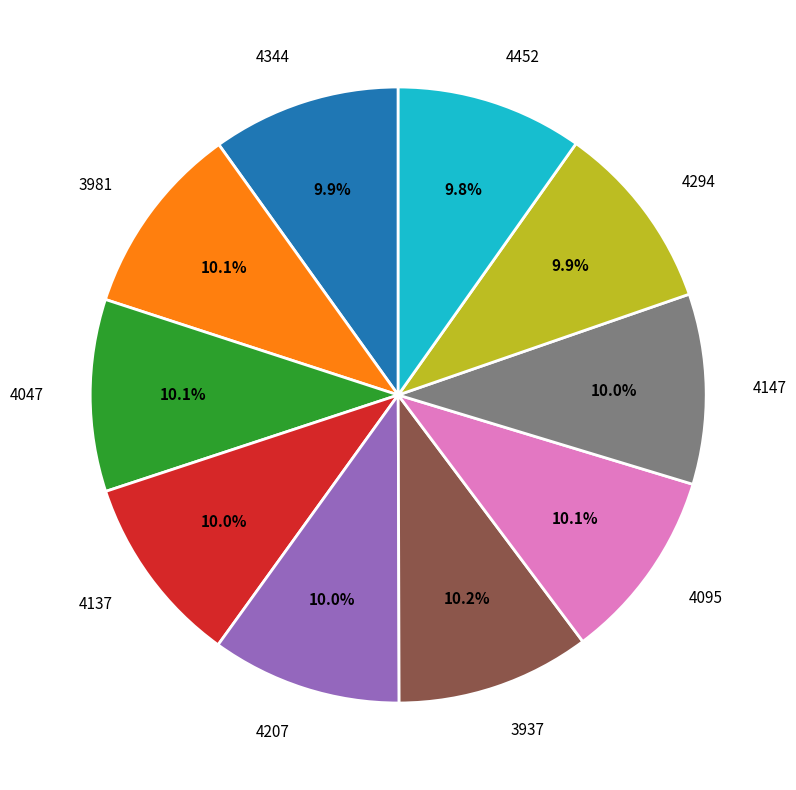

Does 4147 account for over 50% of the chart?

No